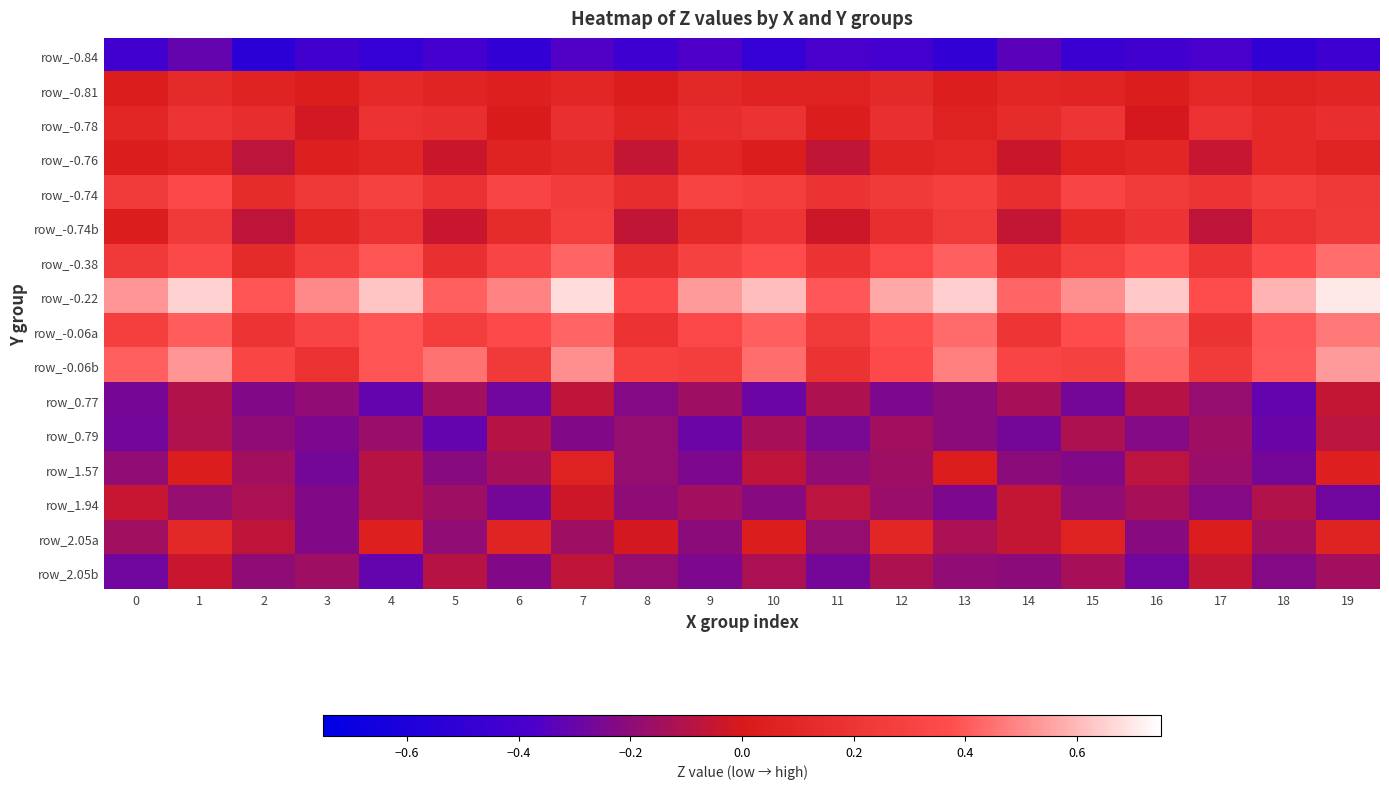

Which has a higher value, 11 or 16?

11